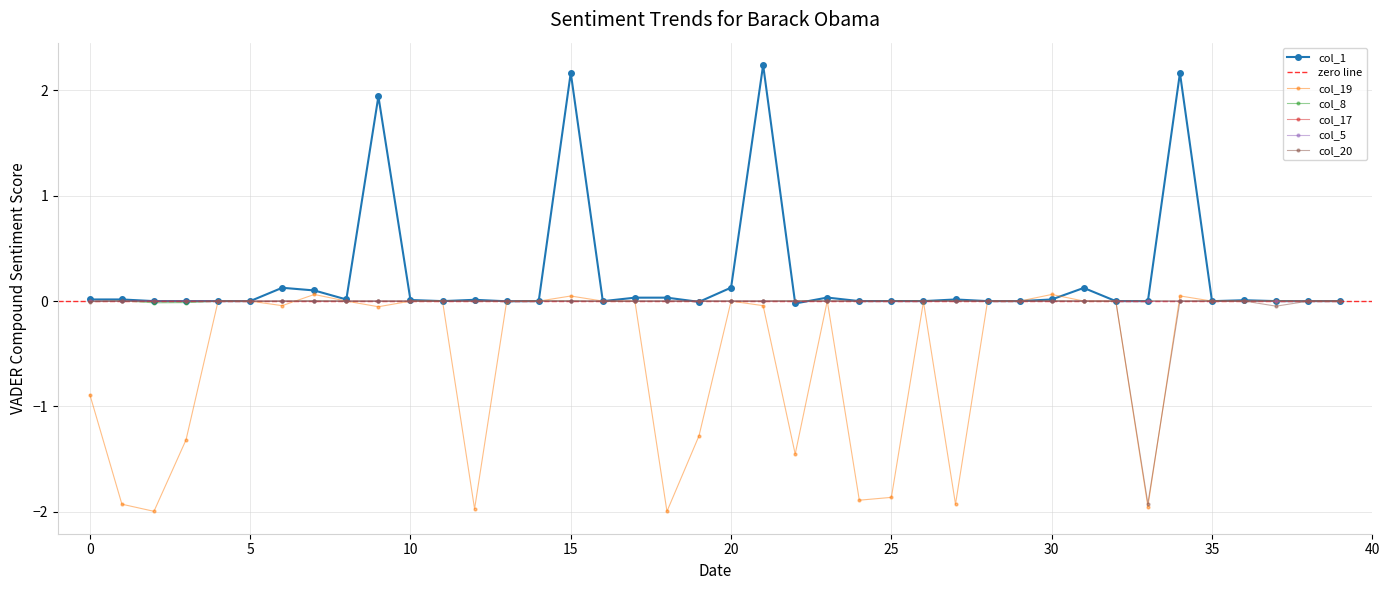

Is it true that col_19 equals -1.9 at 24?

True